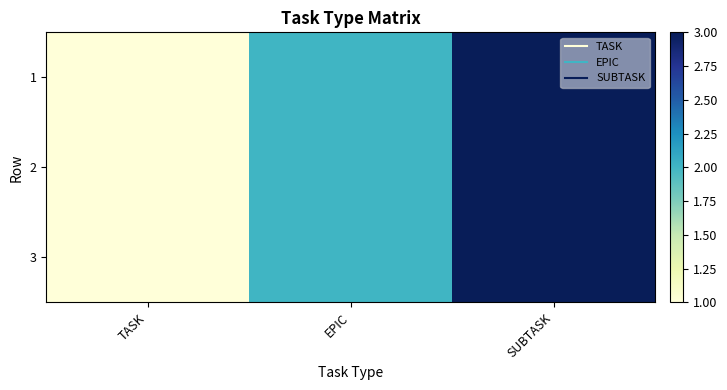

What is the smallest value displayed?

1